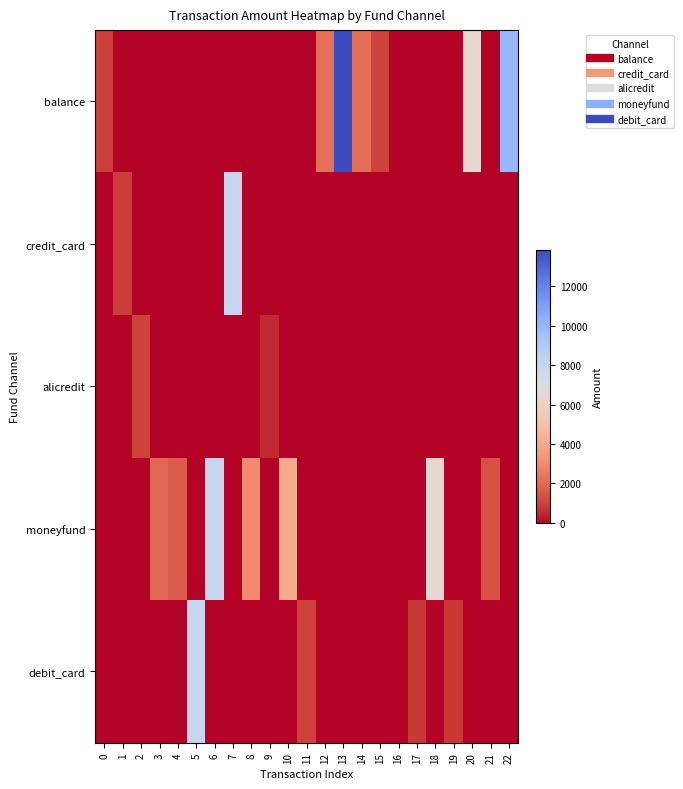

Reading left to right, transcribe all the data shown in this chart.

balance: 0=960	1=0	2=0	3=0	4=0	5=0	6=0	7=0	8=0	9=0	10=0	11=0	12=2200	13=13849	14=2090	15=1000	16=0	17=0	18=0	19=0	20=6500	21=0	22=10000
credit_card: 0=0	1=900	2=0	3=0	4=0	5=0	6=0	7=8000	8=0	9=0	10=0	11=0	12=0	13=0	14=0	15=0	16=0	17=0	18=0	19=0	20=0	21=0	22=0
alicredit: 0=0	1=0	2=999	3=0	4=0	5=0	6=0	7=0	8=0	9=505	10=0	11=0	12=0	13=0	14=0	15=0	16=0	17=0	18=0	19=0	20=0	21=0	22=0
moneyfund: 0=0	1=0	2=0	3=2000	4=1630	5=0	6=8000	7=0	8=3000	9=0	10=4070	11=0	12=0	13=0	14=0	15=0	16=0	17=0	18=6500	19=0	20=0	21=1358	22=0
debit_card: 0=0	1=0	2=0	3=0	4=0	5=8000	6=0	7=0	8=0	9=0	10=0	11=1000	12=0	13=0	14=0	15=0	16=0	17=800	18=0	19=800	20=0	21=0	22=0